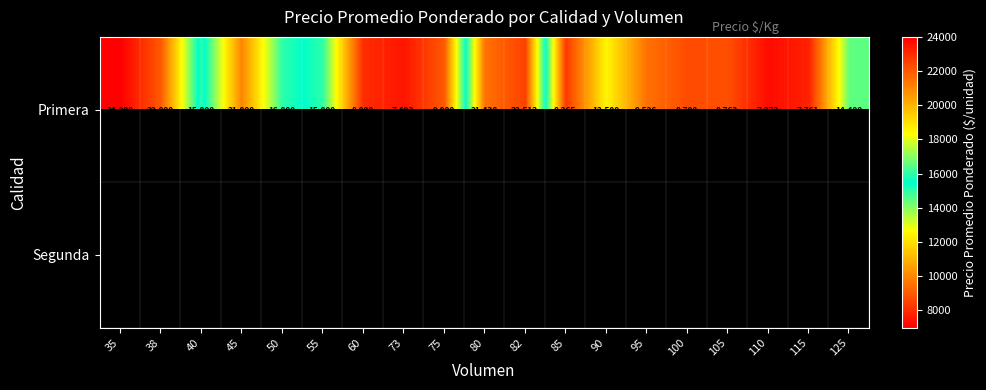

How many distinct data groups are displayed?

2